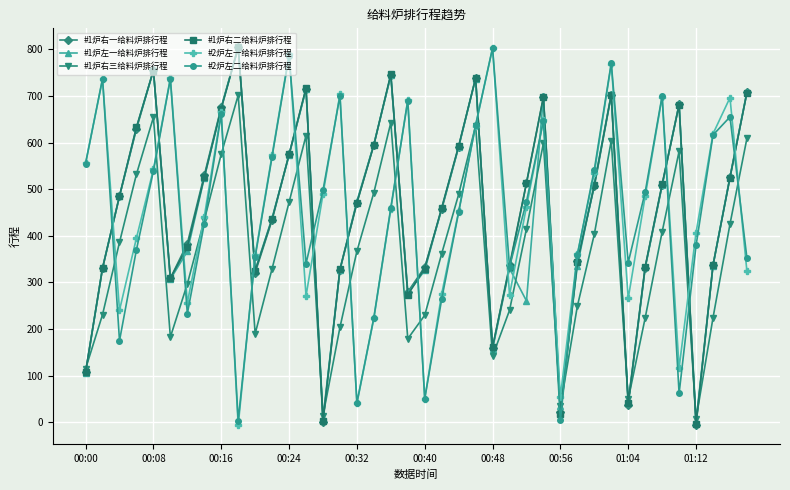

What is the maximum value shown in the chart?

804.7